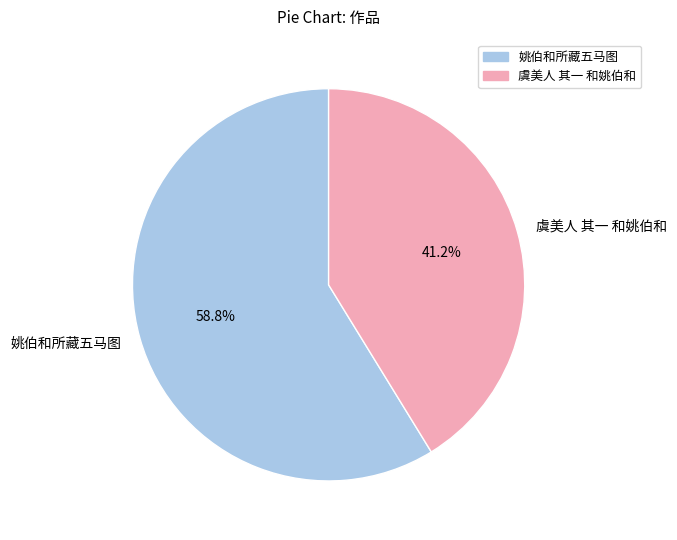

Which has a higher value, 姚伯和所藏五马图 or 虞美人 其一 和姚伯和?

姚伯和所藏五马图